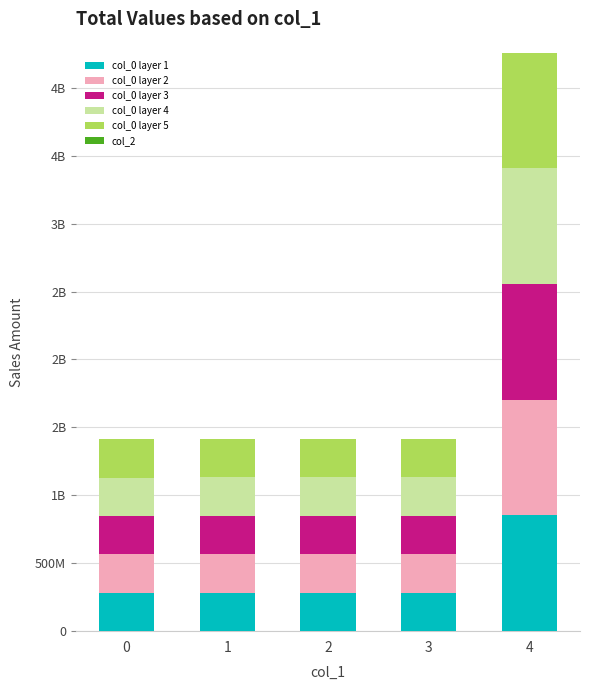

List the series in order of their peak value, highest first.

col_0 layer 2, col_0 layer 1, col_0 layer 3, col_0 layer 5, col_0 layer 4, col_2